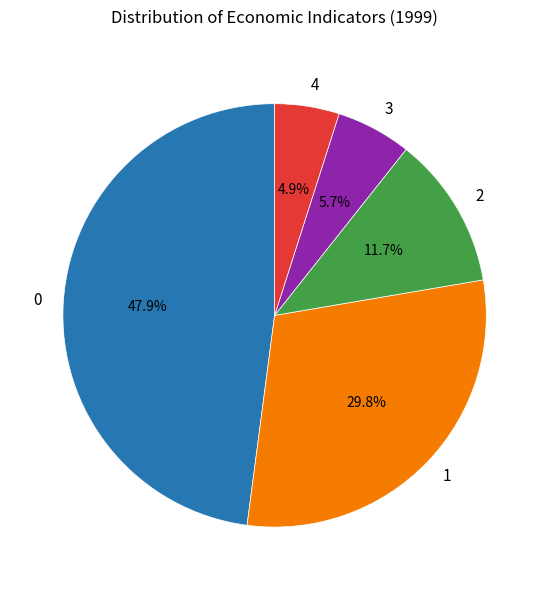

Is there a majority slice in this chart?

No